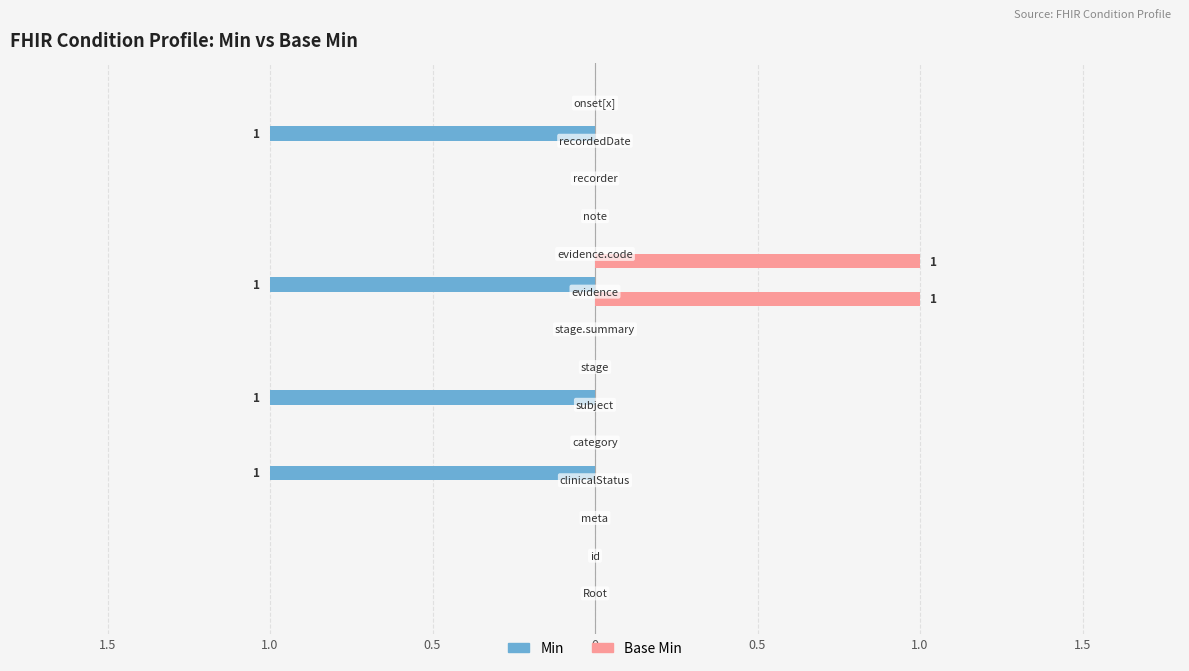

What are all the series names shown in the legend?

Min, Base Min